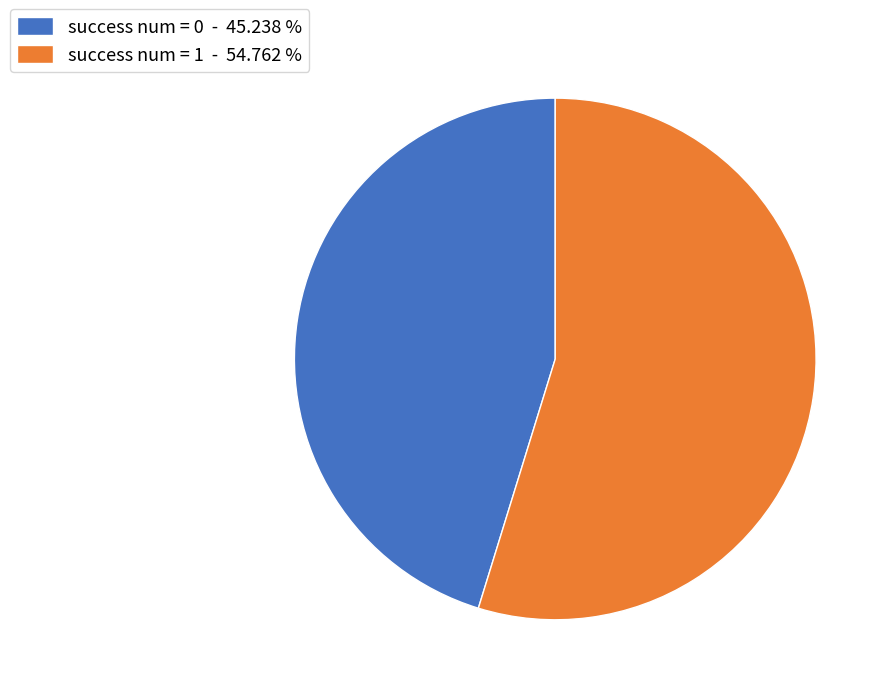

Rank the categories by value from lowest to highest.

success num = 0 - 45.238 %, success num = 1 - 54.762 %